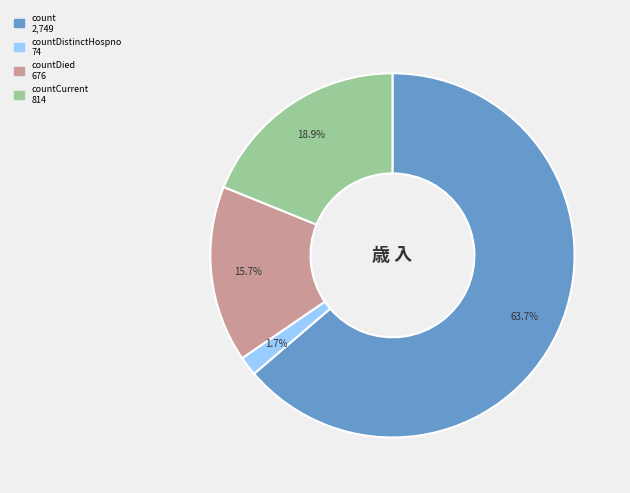

How many segments does this pie chart have?

4